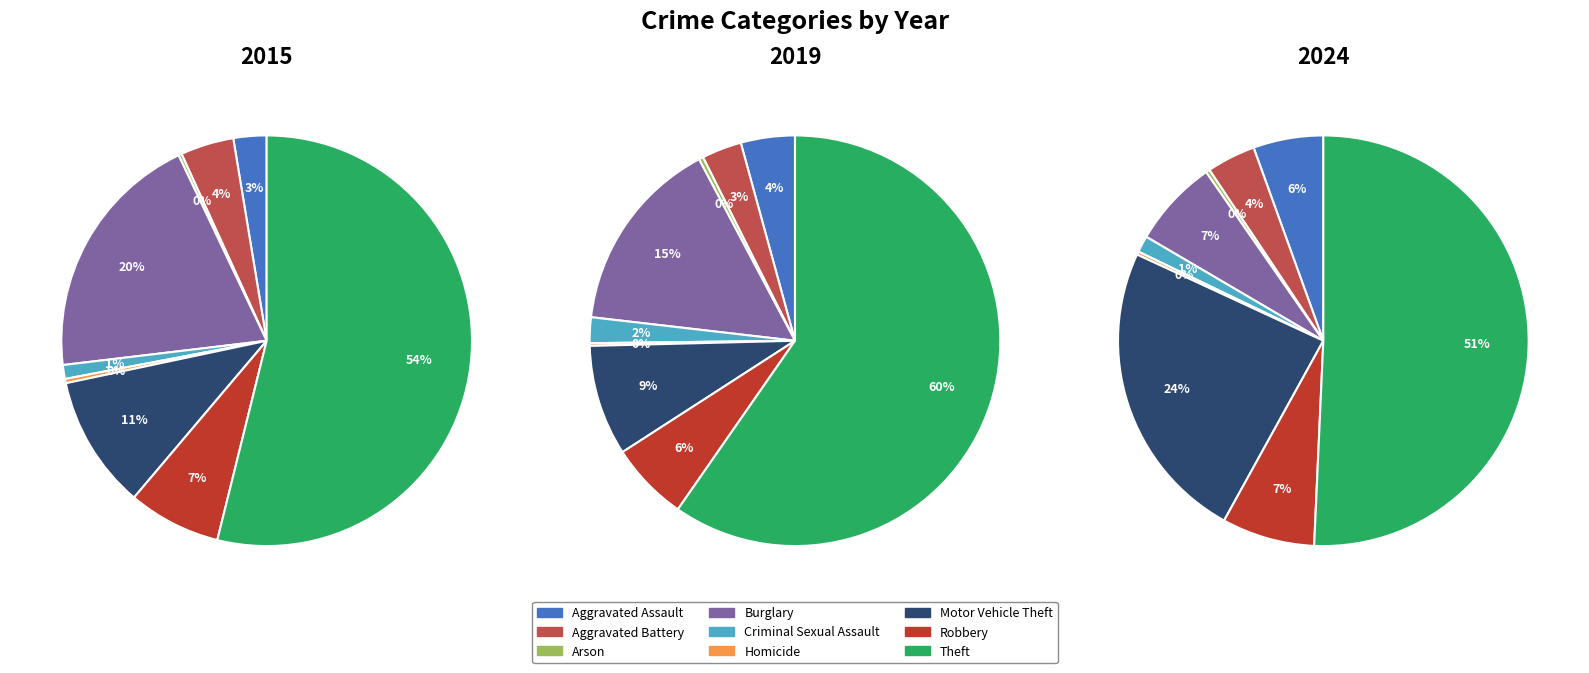

Which series changed the most between Motor Vehicle Theft and Robbery?

2024